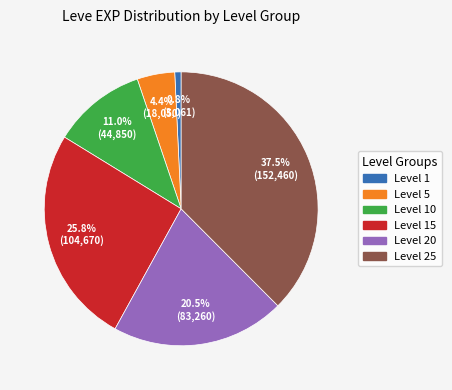

Does any single category account for the majority?

No